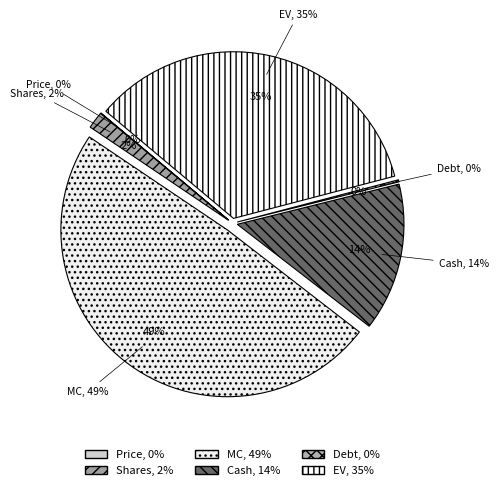

To the nearest percent, what is the difference between the Price and MC slice percentages?

49%